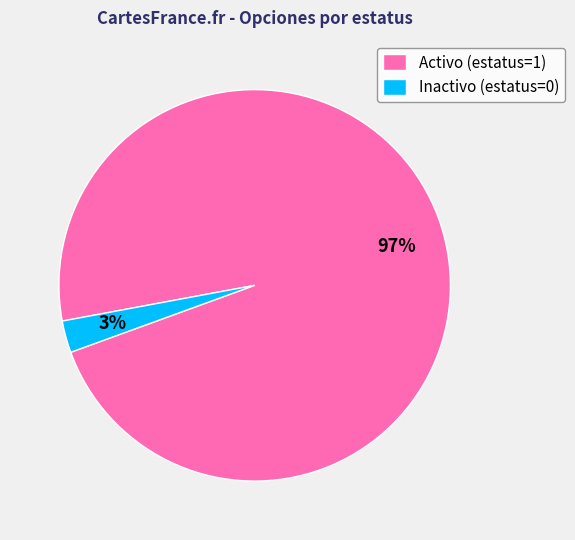

What is the smallest slice in the pie chart?

Inactivo (estatus=0)